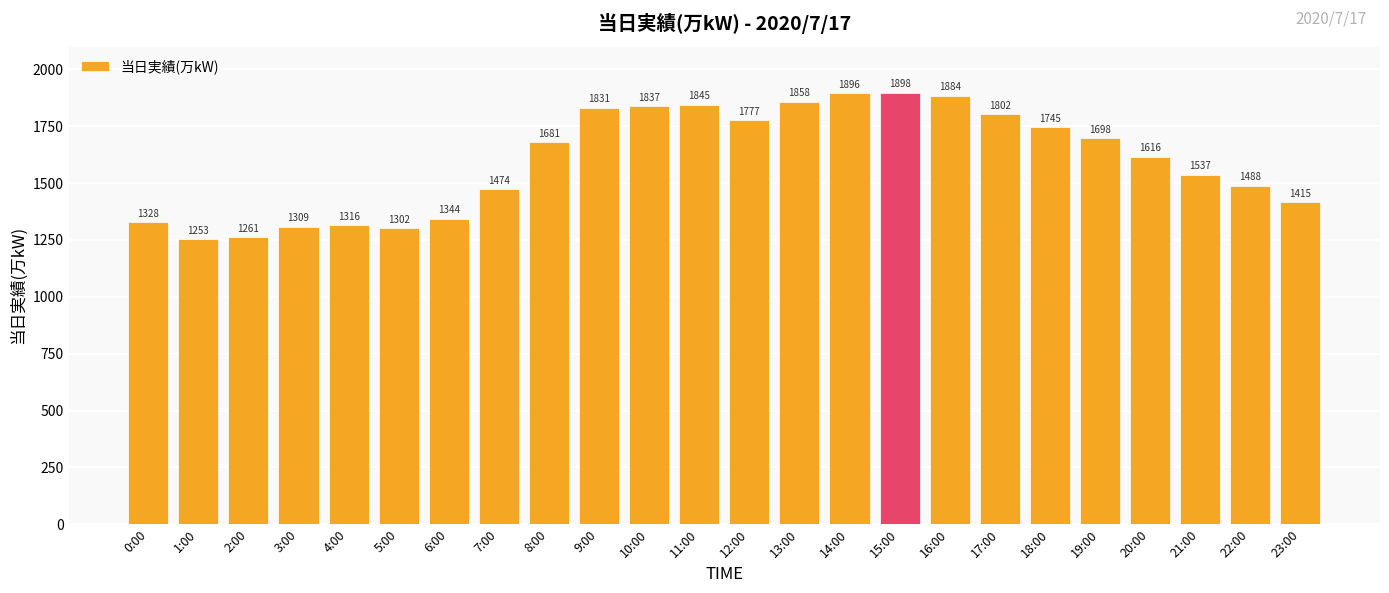

What is the difference between the maximum and minimum values?

645